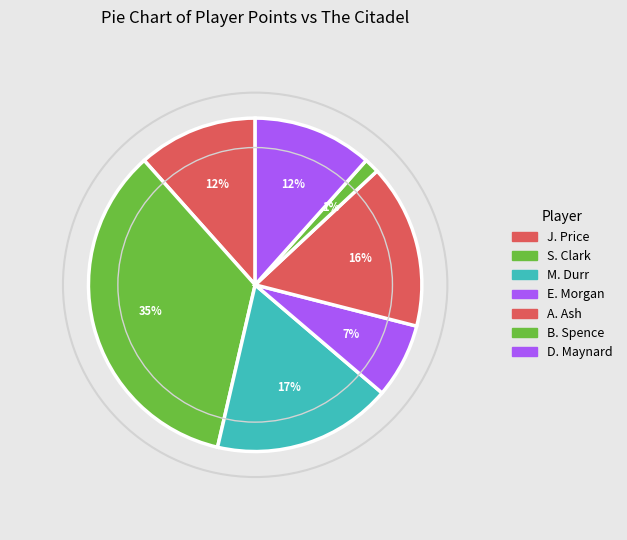

To the nearest percent, what is the combined percentage of D. Maynard and B. Spence?

13%